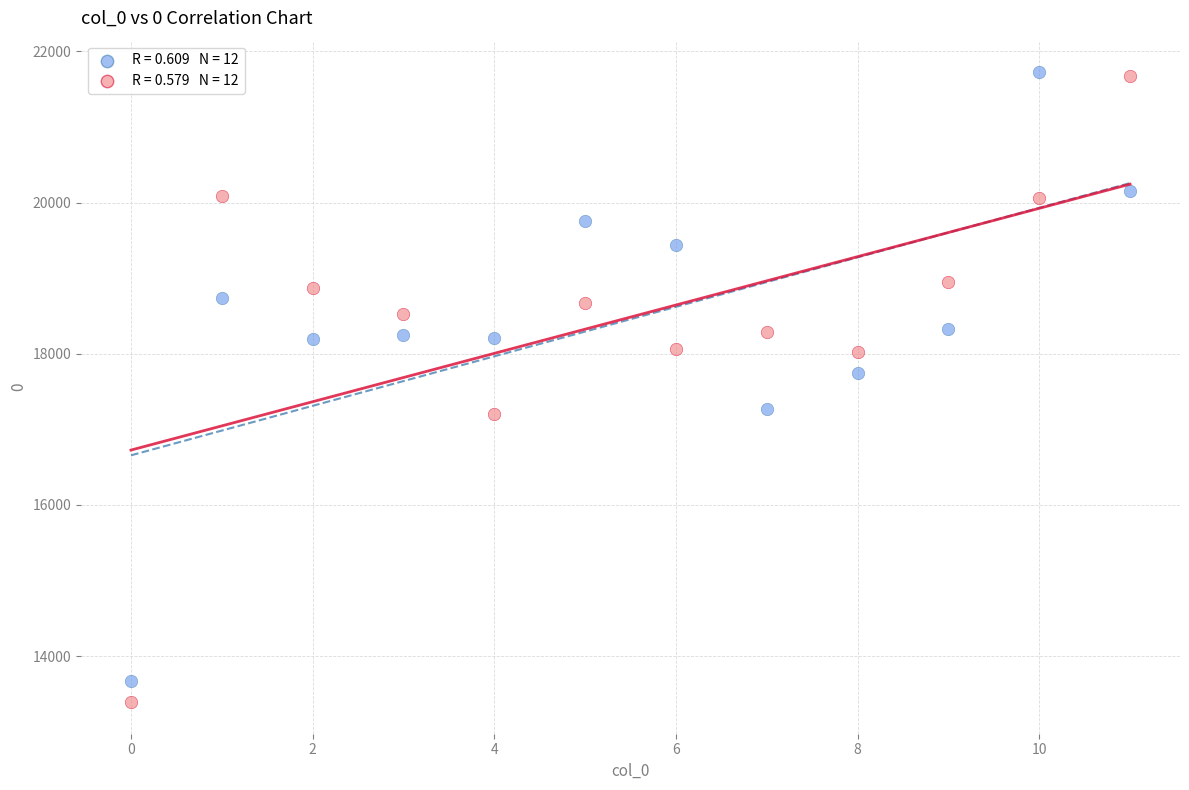

Across all series, what Y value is closest to 17558?

17741.9